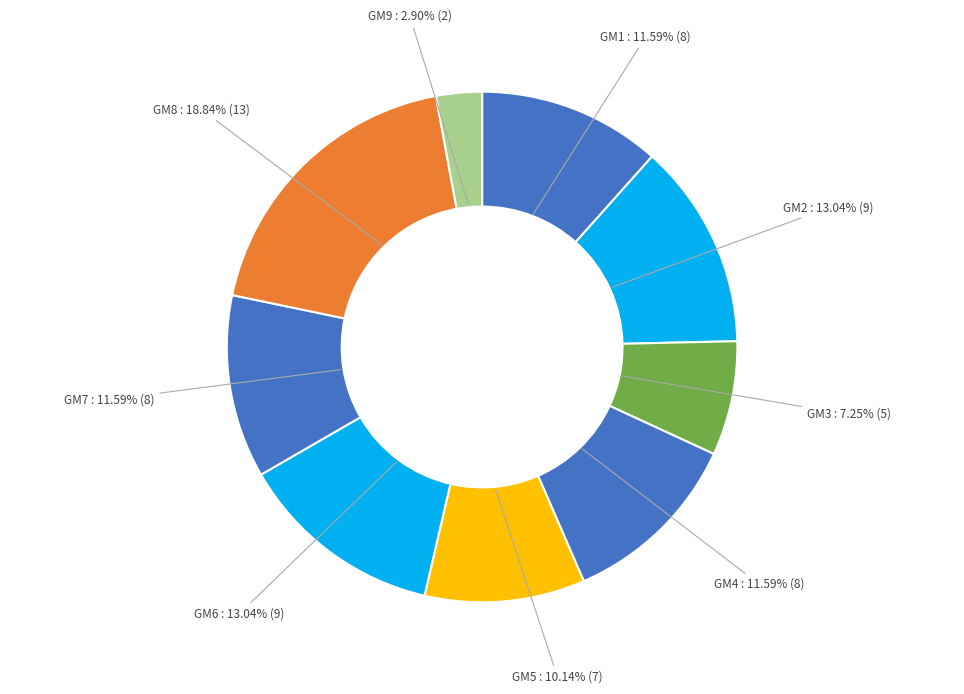

What is the largest slice in the pie chart?

GM8